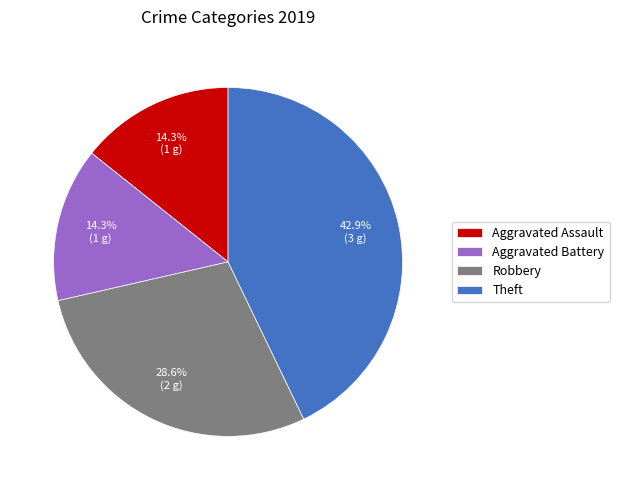

True or false: Robbery accounts for 29% of the total.

True